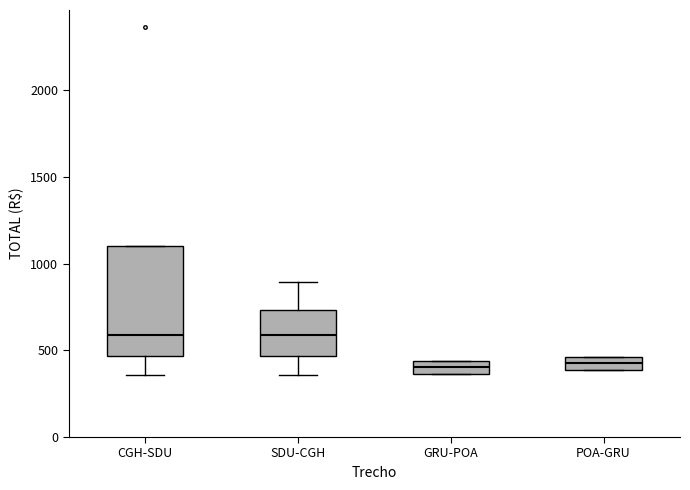

Which box is the tallest, from its lower edge to its upper edge?

CGH-SDU